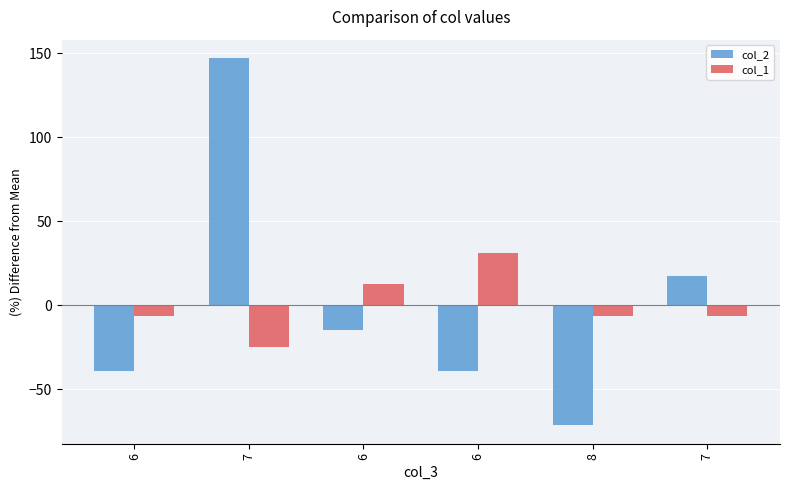

How many bars are there in total?

12